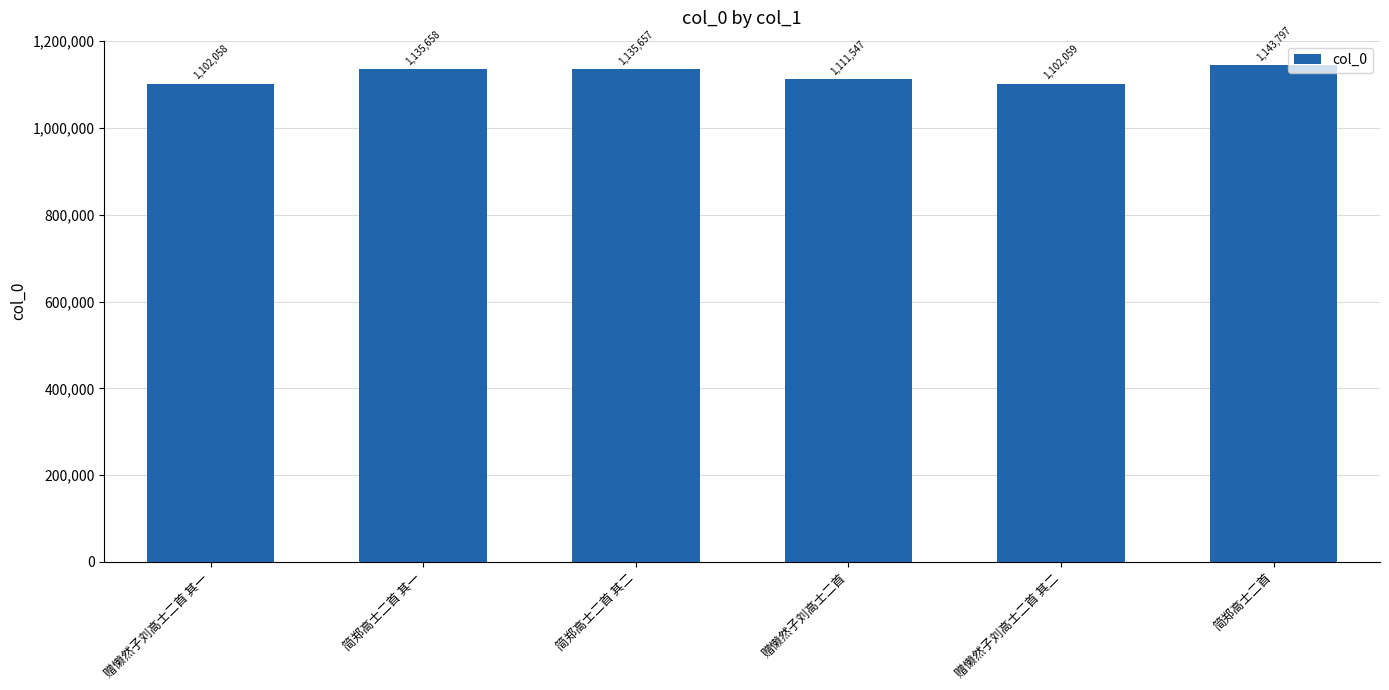

Approximately how many times larger is the value at 赠懒然子刘高士二首 其二 compared to 赠懒然子刘高士二首 其一?

1.0